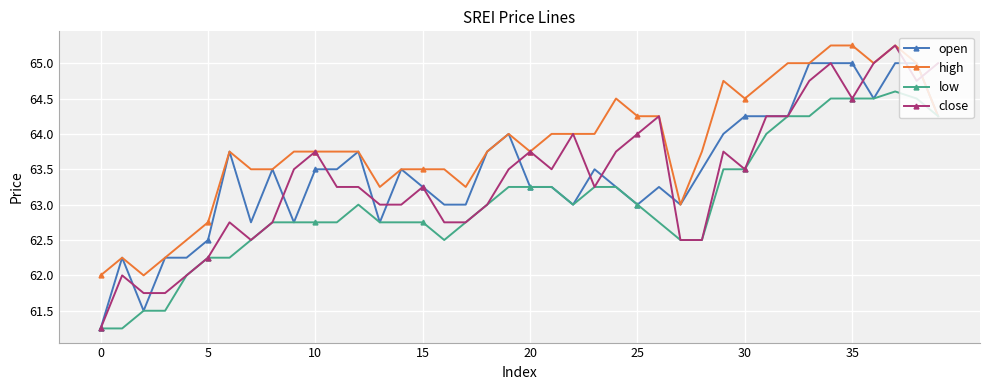

What is the minimum value for high?

62.0